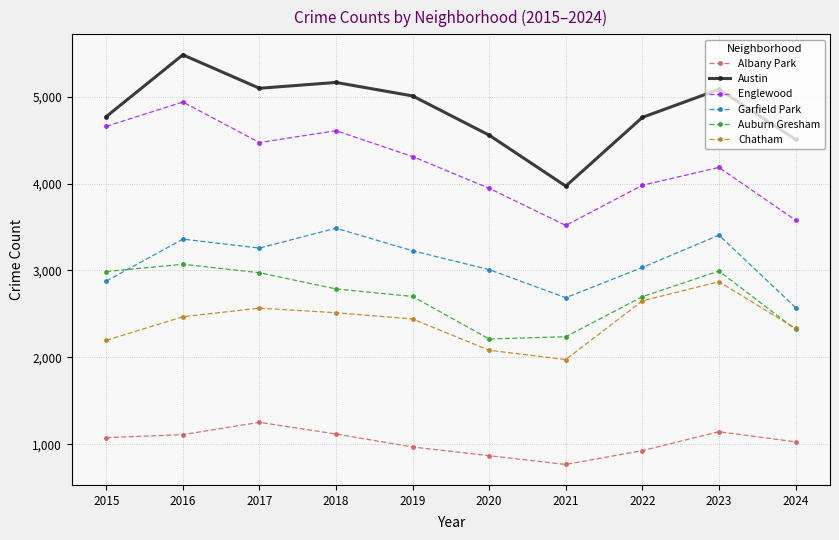

Where does the Garfield Park series first go above 3226?

2016